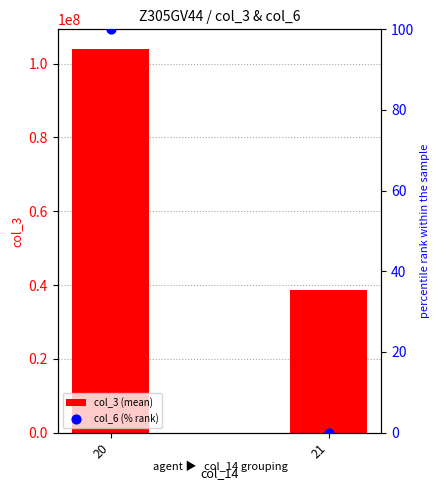

Is the value of col_3 (mean) at 20 greater than the value of col_6 (% rank) at 20?

Yes